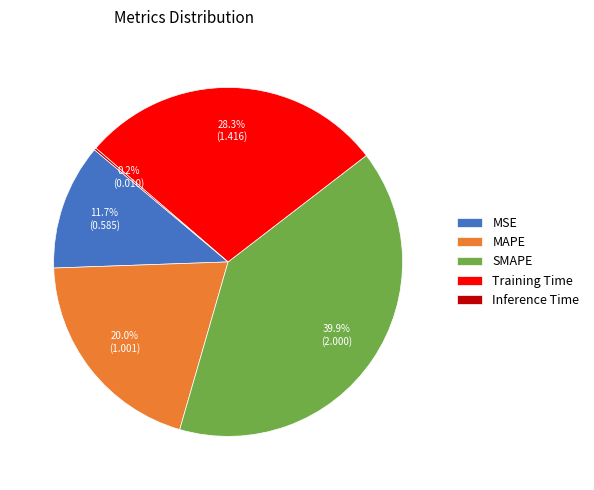

What percentage is NOT represented by MAPE?

80.0%